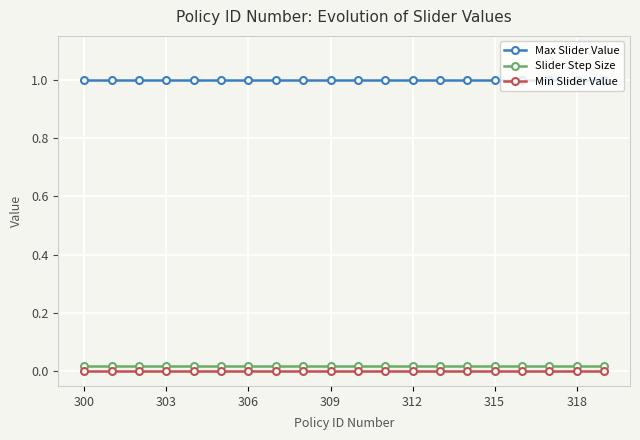

Which series has the largest total across all categories?

Max Slider Value